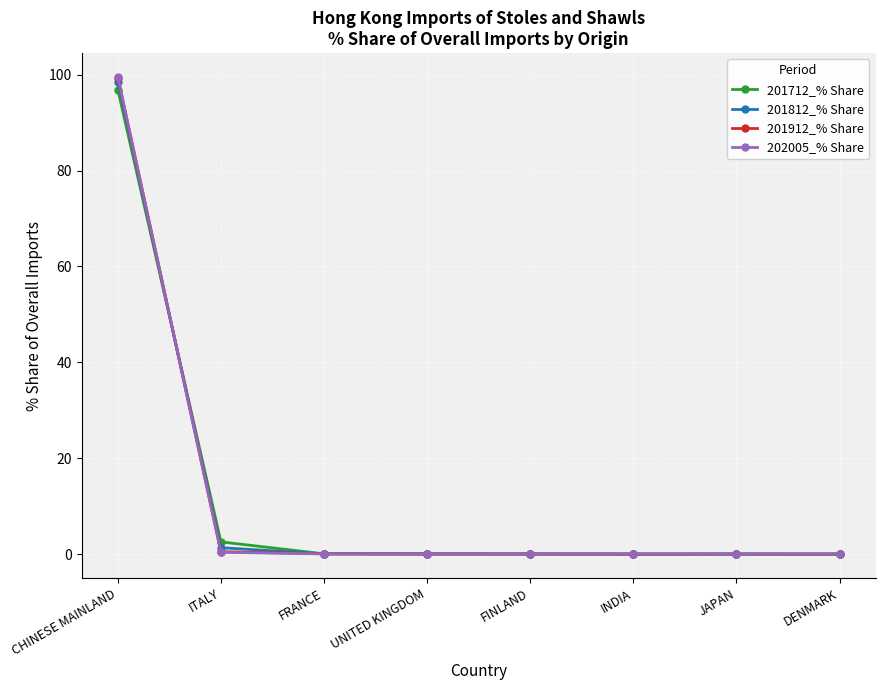

Is this an area chart (filled region under the line)?

No